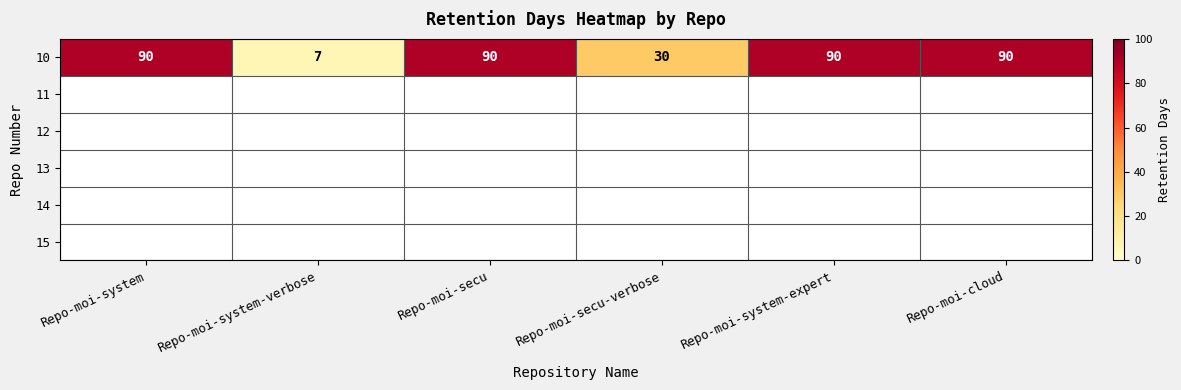

What is the difference between the maximum and minimum values?

83